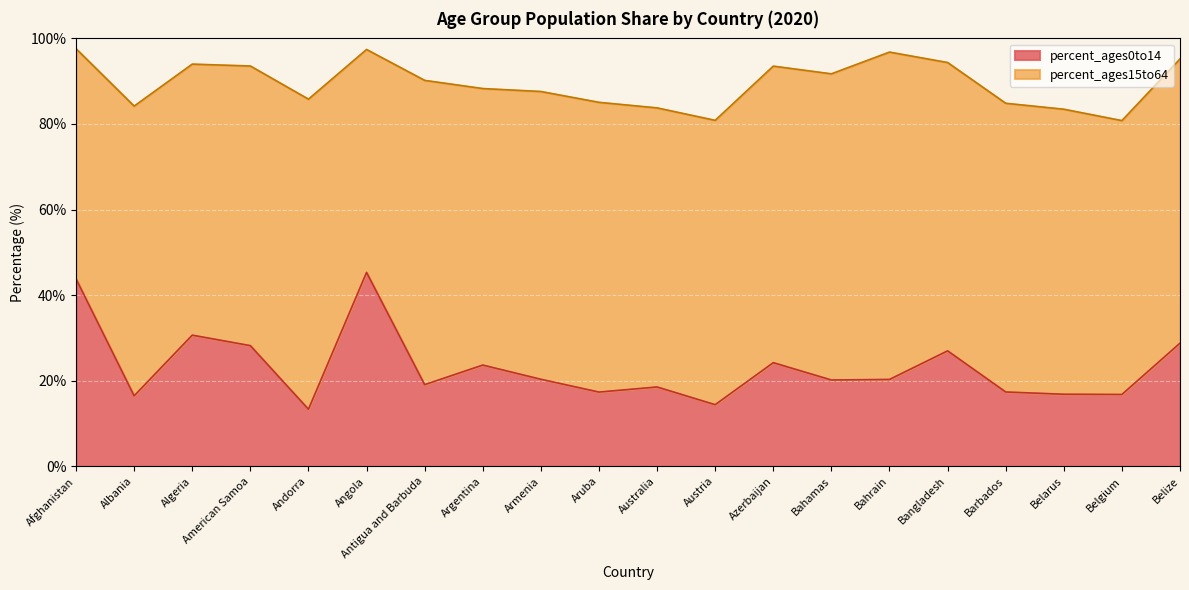

List the labels in order of value, largest first.

Angola, Afghanistan, Algeria, Belize, American Samoa, Bangladesh, Azerbaijan, Argentina, Armenia, Bahrain, Bahamas, Antigua and Barbuda, Australia, Barbados, Aruba, Belarus, Belgium, Albania, Austria, Andorra